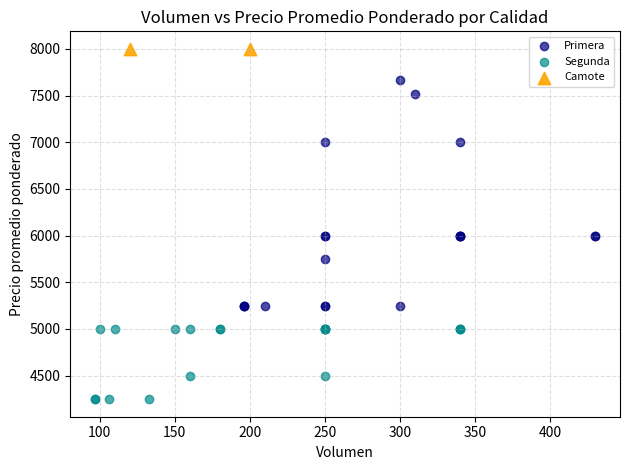

What are all the series names shown in the legend?

Primera, Segunda, Camote